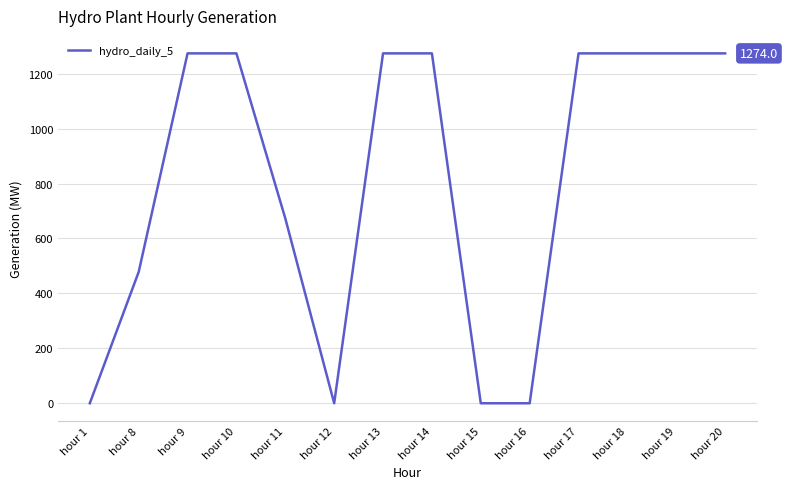

What is the sum of the values at hour 1 and hour 20?

1274.0